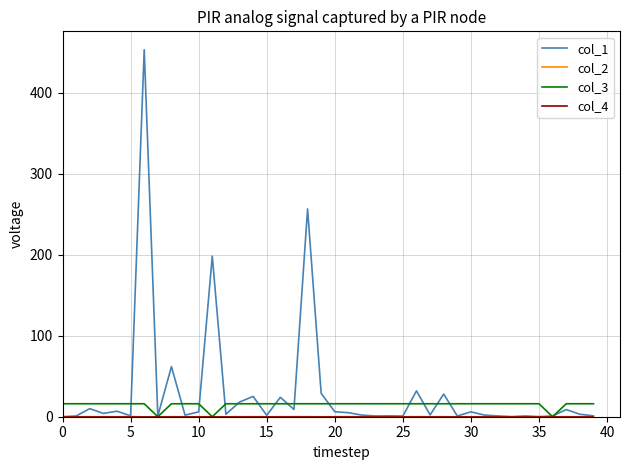

What is the maximum value shown in the chart?

452.9